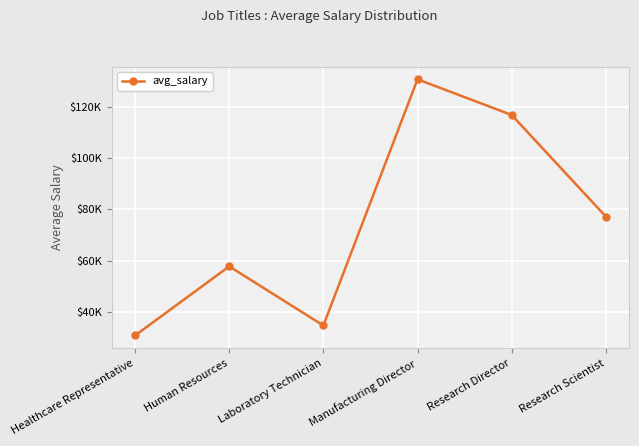

The value at Human Resources is 57775. True or false?

True